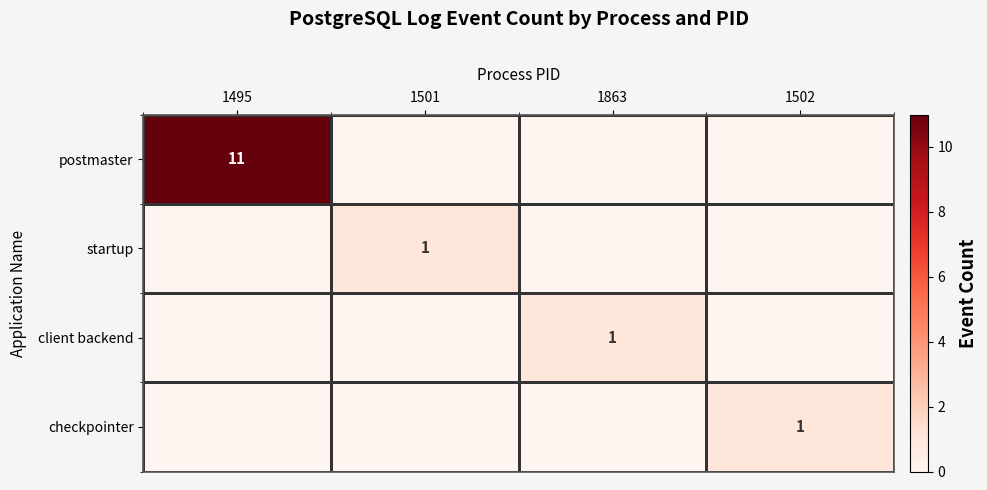

How many values in client backend are above zero?

1